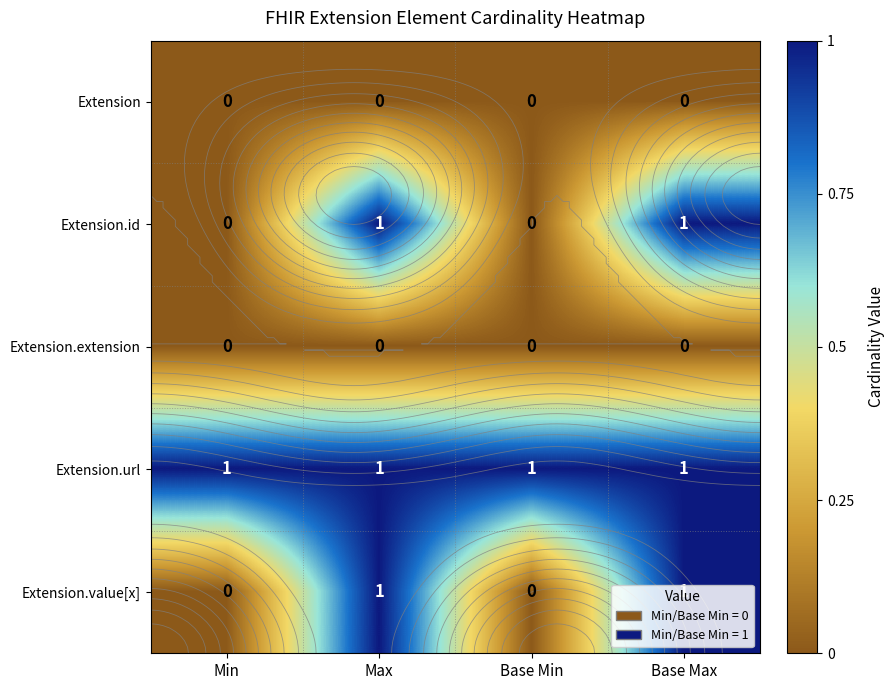

The Extension.value[x] series shows 0 at Min. True or false?

False